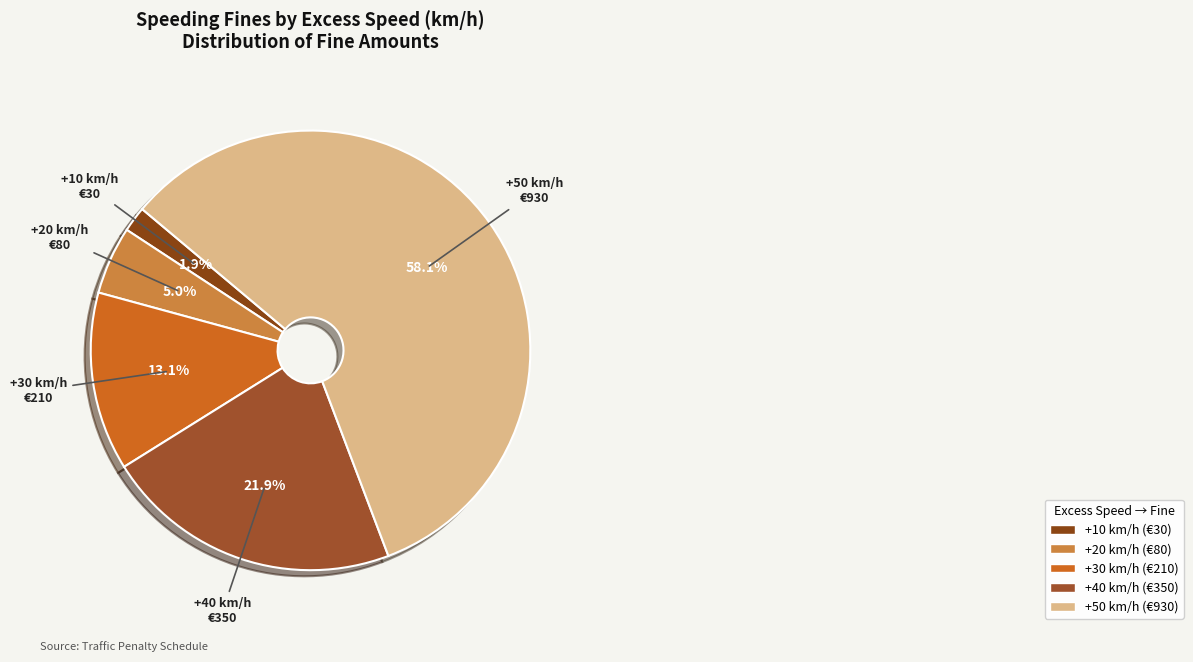

How many segments does this pie chart have?

5